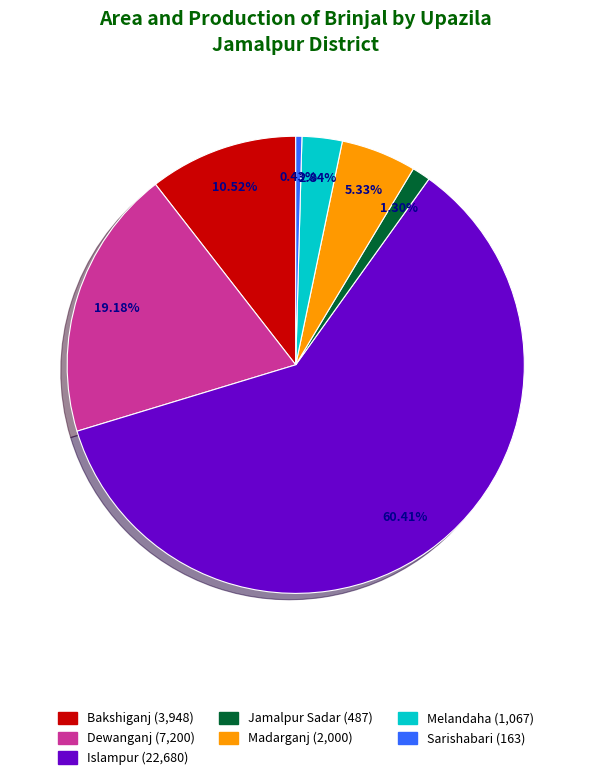

The Dewanganj slice represents 19% of the pie. True or false?

True